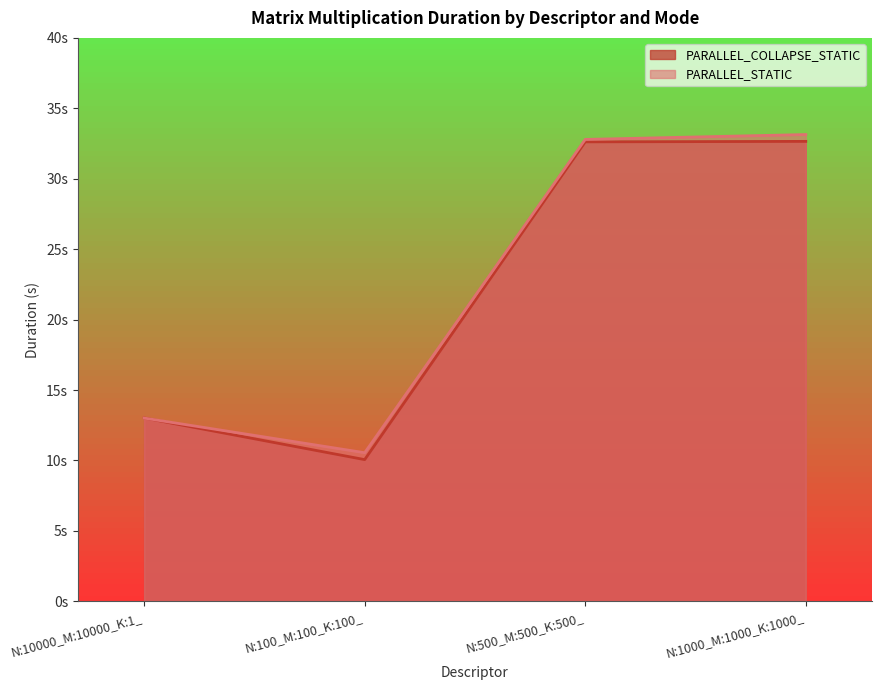

True or false: PARALLEL_STATIC and PARALLEL_COLLAPSE_STATIC cross at least once.

True